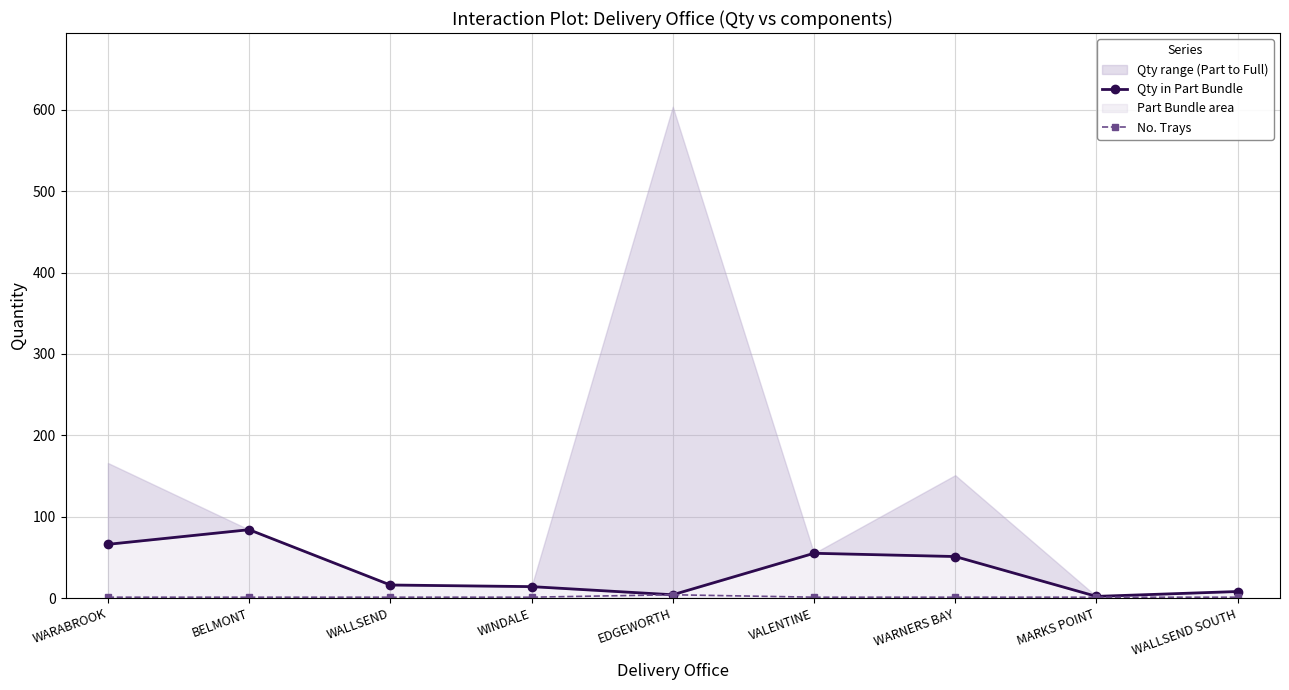

Which series has the largest total across all categories?

Qty in Part Bundle